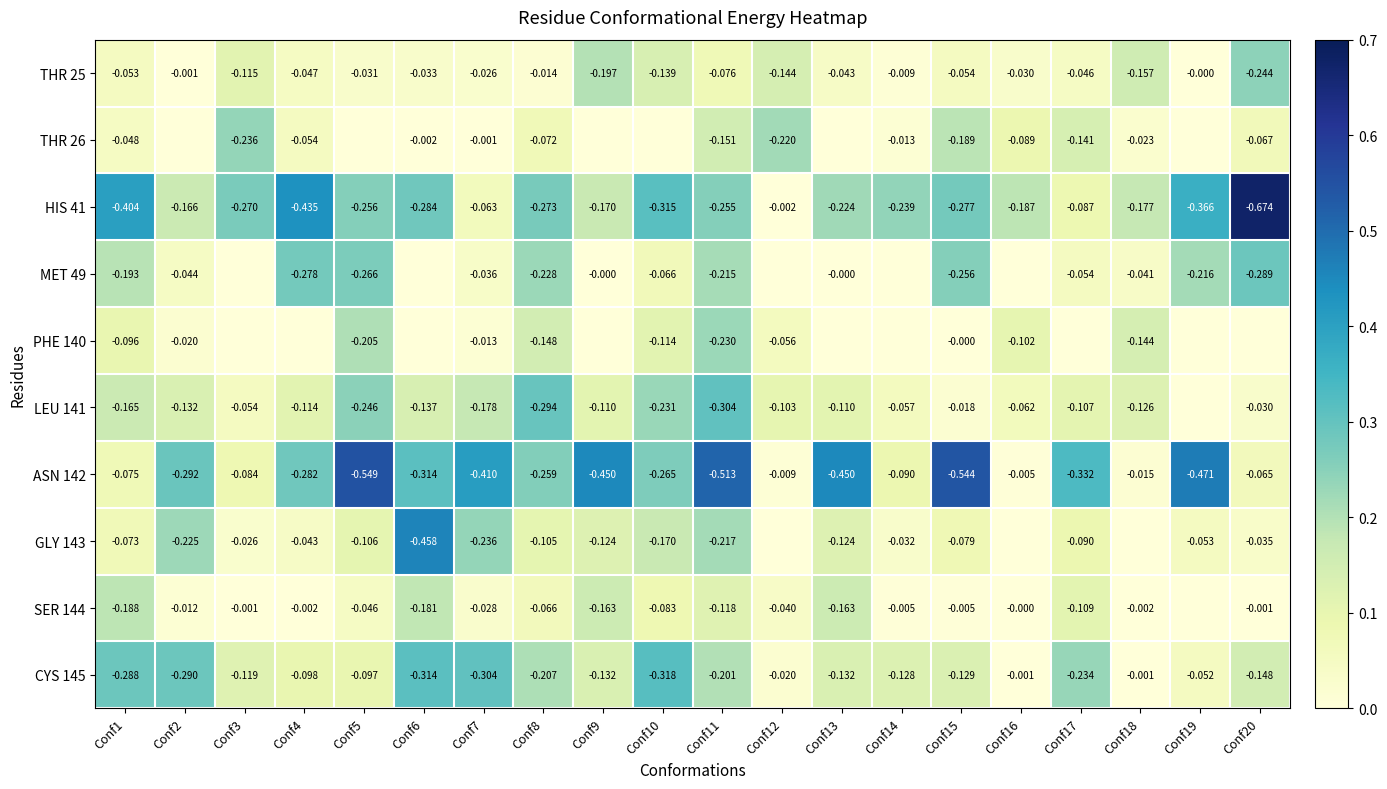

True or false: GLY 143 has a value of 0.0 at Conf3.

True